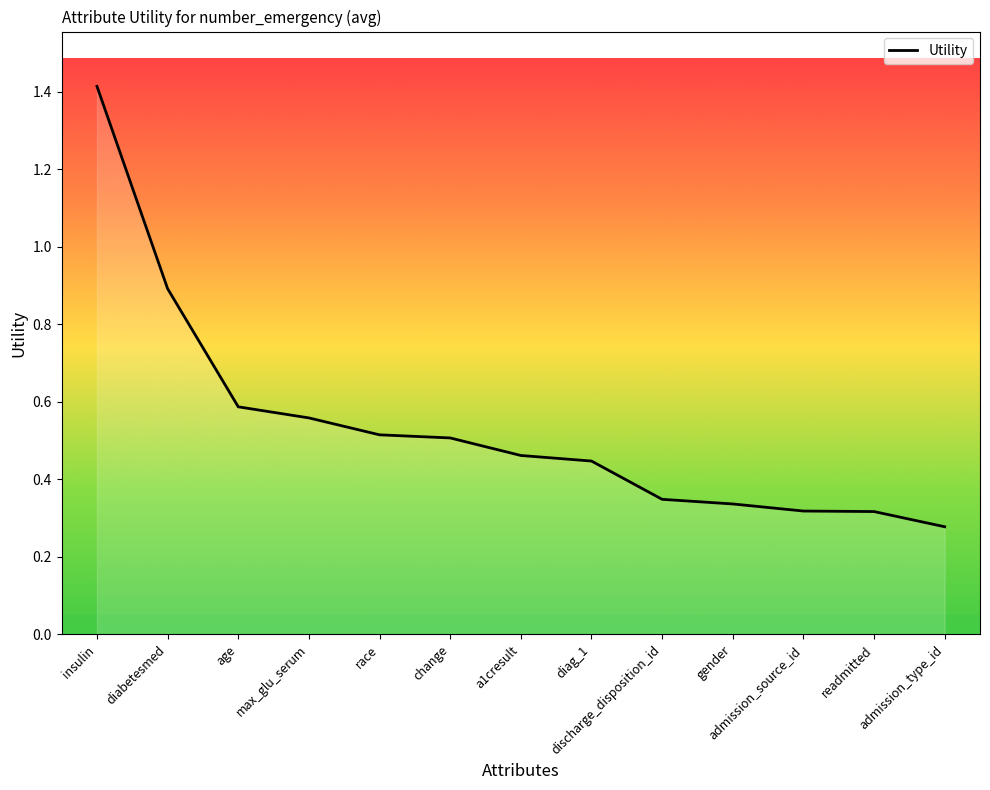

Which has a higher value, max_glu_serum or readmitted?

max_glu_serum